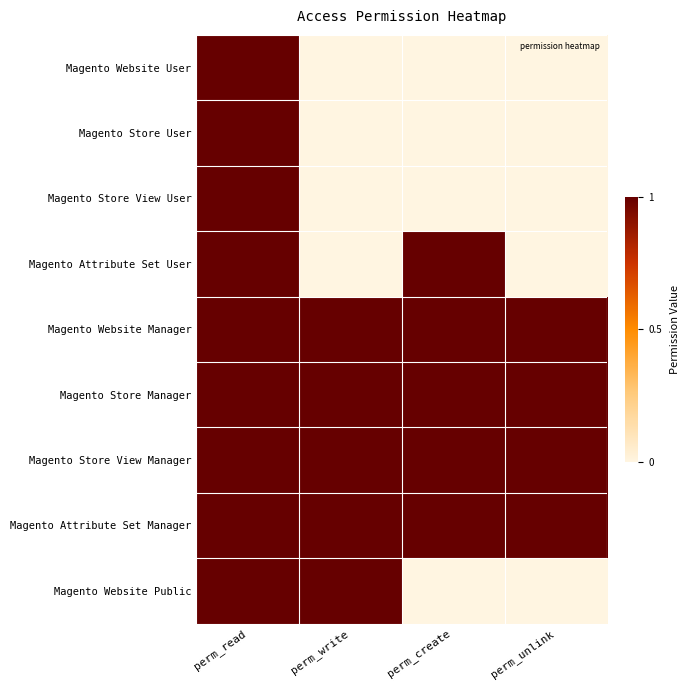

Reading right to left, list all the values displayed in this chart.

Magento Website User: perm_unlink=0	perm_create=0	perm_write=0	perm_read=1
Magento Store User: perm_unlink=0	perm_create=0	perm_write=0	perm_read=1
Magento Store View User: perm_unlink=0	perm_create=0	perm_write=0	perm_read=1
Magento Attribute Set User: perm_unlink=0	perm_create=1	perm_write=0	perm_read=1
Magento Website Manager: perm_unlink=1	perm_create=1	perm_write=1	perm_read=1
Magento Store Manager: perm_unlink=1	perm_create=1	perm_write=1	perm_read=1
Magento Store View Manager: perm_unlink=1	perm_create=1	perm_write=1	perm_read=1
Magento Attribute Set Manager: perm_unlink=1	perm_create=1	perm_write=1	perm_read=1
Magento Website Public: perm_unlink=0	perm_create=0	perm_write=1	perm_read=1